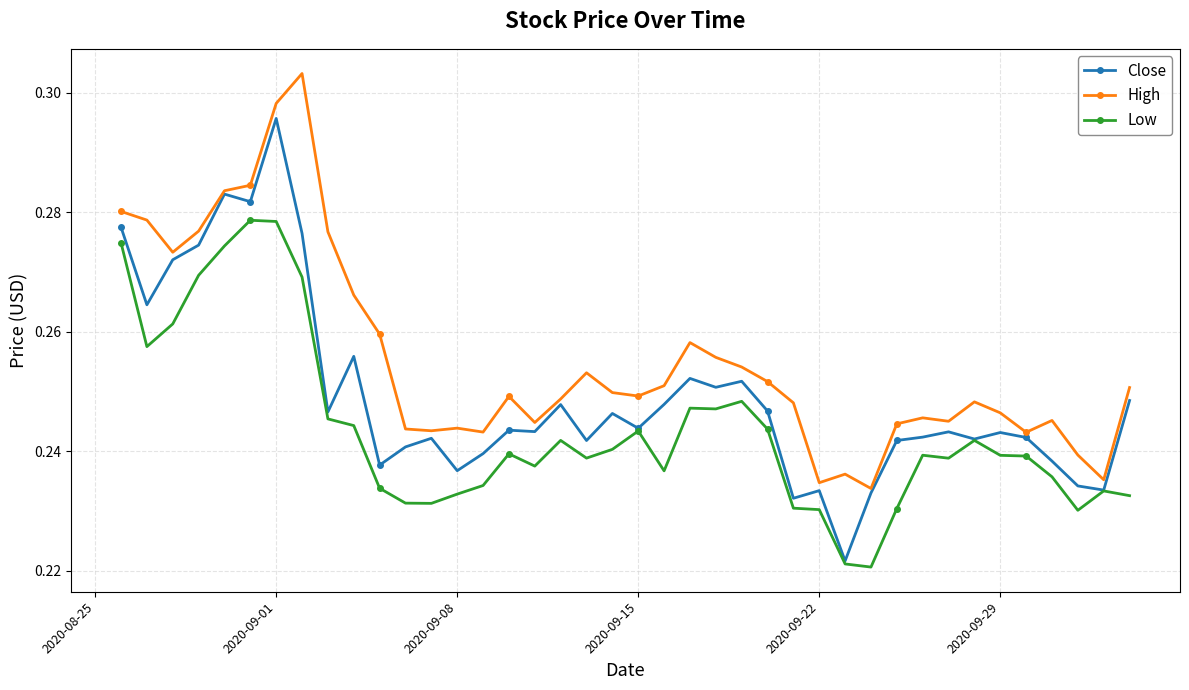

Count the Low values in the range 0 to 1.

40